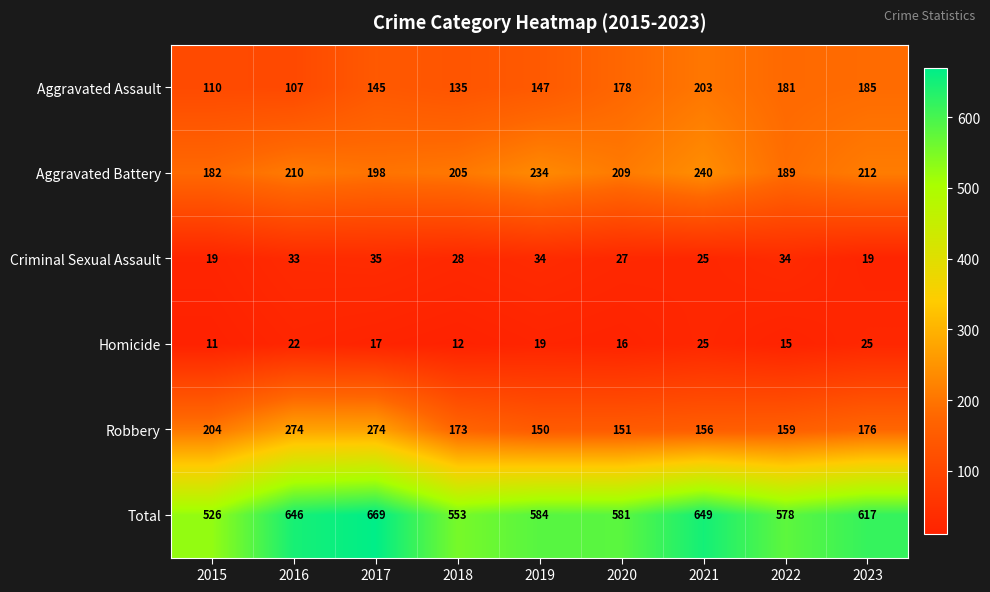

How many distinct data groups are displayed?

6